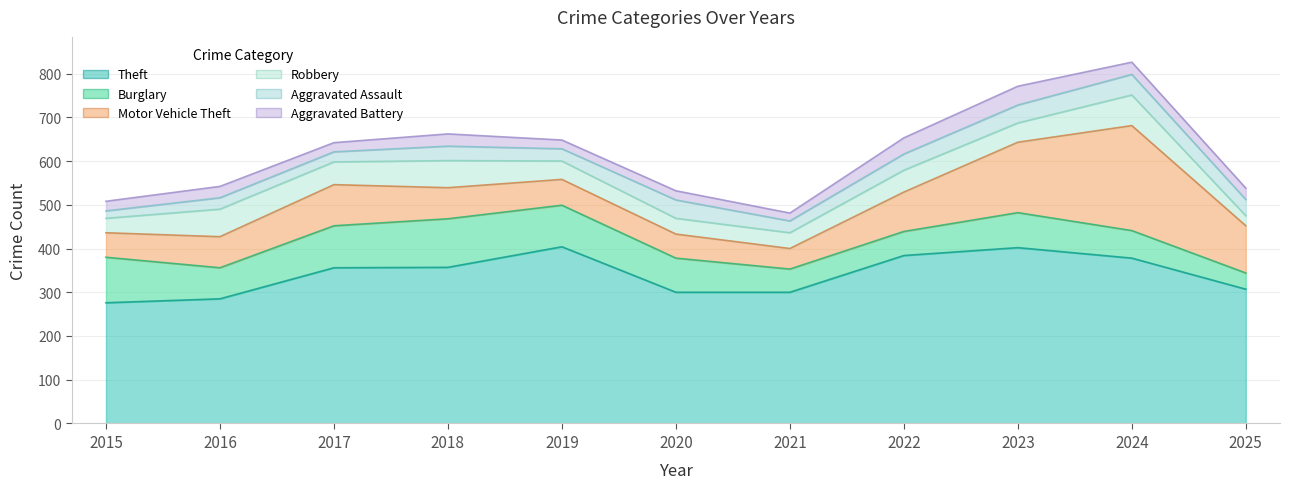

Rank the series at 2020 from lowest to highest value.

Aggravated Battery, Robbery, Aggravated Assault, Motor Vehicle Theft, Burglary, Theft